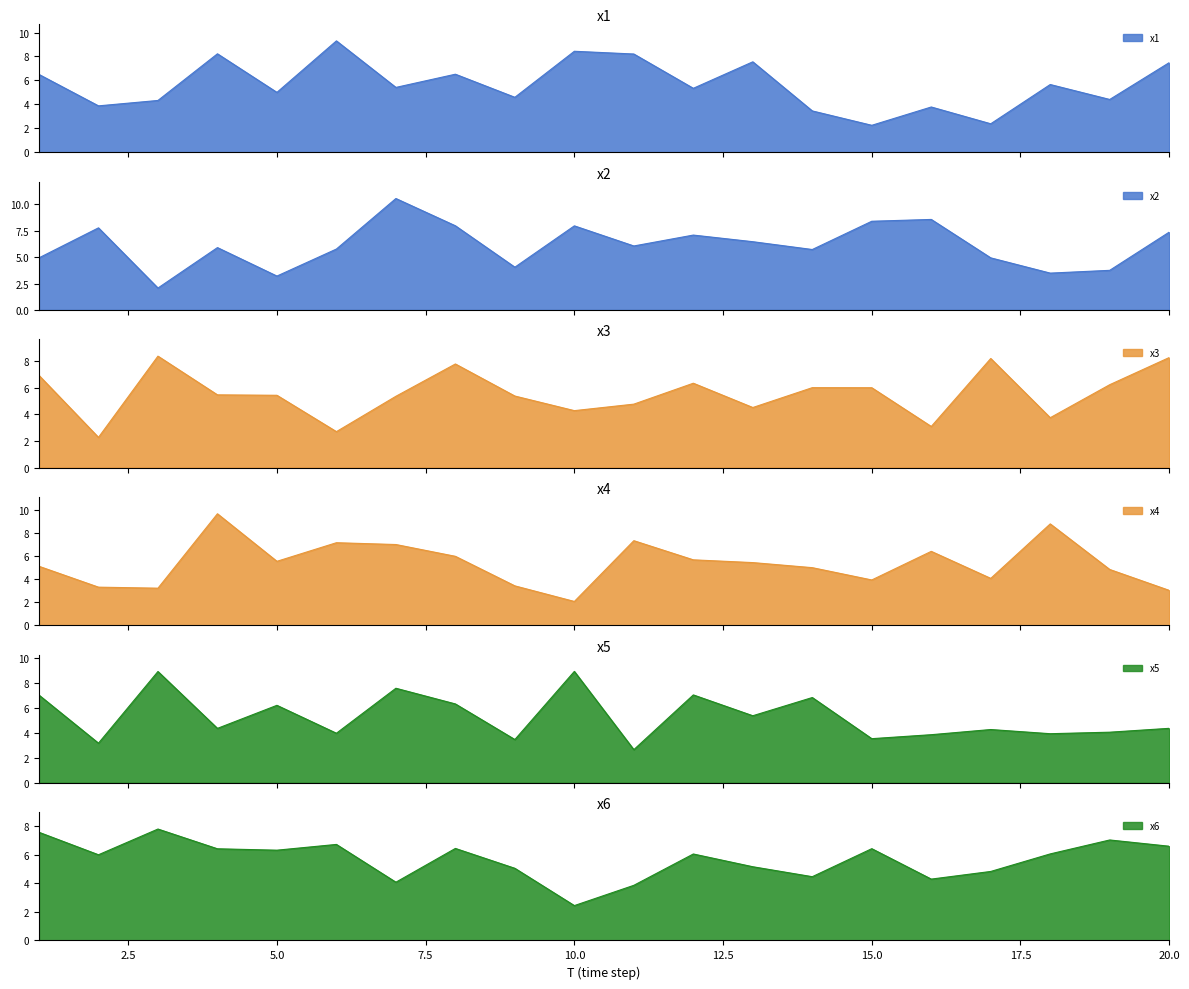

Rank the series at 12 from lowest to highest value.

x1, x4, x6, x3, x5, x2